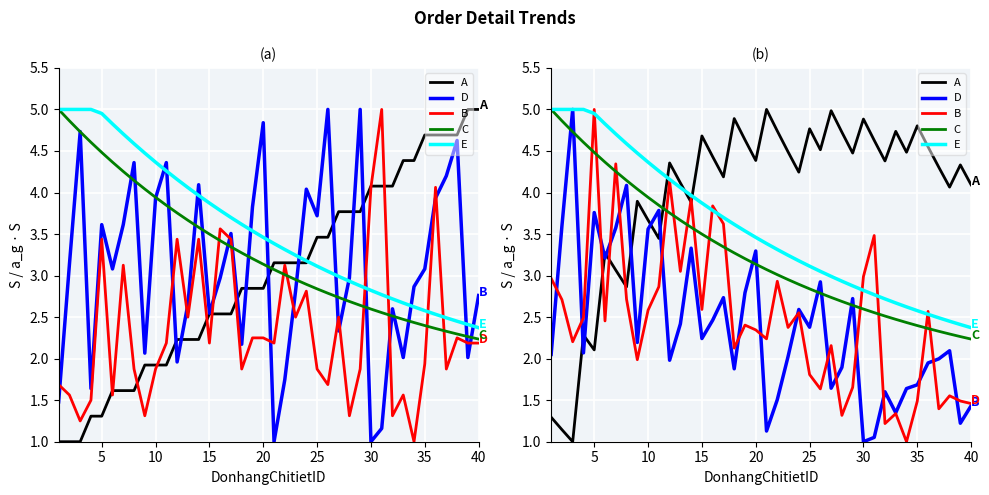

Reading left to right, what are all the values shown in this chart?

A: 1.3	1.1	1.0	2.3	2.1	3.3	3.1	2.9	3.9	3.7	3.4	4.4	4.1	3.9	4.7	4.4	4.2	4.9	4.6	4.4	5.0	4.7	4.5	4.2	4.8	4.5	5.0	4.7	4.5	4.9	4.6	4.4	4.7	4.5	4.8	4.5	4.3	4.1	4.3	4.1
D: 2.1	3.6	5.0	2.1	3.8	3.2	3.6	4.1	2.2	3.6	3.8	2.0	2.4	3.3	2.2	2.5	2.7	1.9	2.8	3.3	1.1	1.5	2.0	2.6	2.4	2.9	1.6	1.9	2.7	1.0	1.1	1.6	1.3	1.6	1.7	1.9	2.0	2.1	1.2	1.4
B: 3.0	2.7	2.2	2.5	5.0	2.5	4.3	2.7	2.0	2.6	2.9	4.1	3.1	3.9	2.6	3.8	3.6	2.1	2.4	2.3	2.2	2.9	2.4	2.6	1.8	1.6	2.2	1.3	1.7	3.0	3.5	1.2	1.3	1.0	1.5	2.6	1.4	1.6	1.5	1.5
C: 5.0	4.9	4.7	4.6	4.5	4.4	4.3	4.1	4.0	3.9	3.8	3.8	3.7	3.6	3.5	3.4	3.3	3.3	3.2	3.1	3.1	3.0	3.0	2.9	2.8	2.8	2.7	2.7	2.6	2.6	2.6	2.5	2.5	2.4	2.4	2.4	2.3	2.3	2.3	2.2
E: 5.0	5.0	5.0	5.0	5.0	4.8	4.7	4.6	4.5	4.4	4.3	4.2	4.1	4.0	3.9	3.8	3.7	3.6	3.5	3.5	3.4	3.3	3.2	3.2	3.1	3.1	3.0	2.9	2.9	2.8	2.8	2.7	2.7	2.6	2.6	2.5	2.5	2.5	2.4	2.4